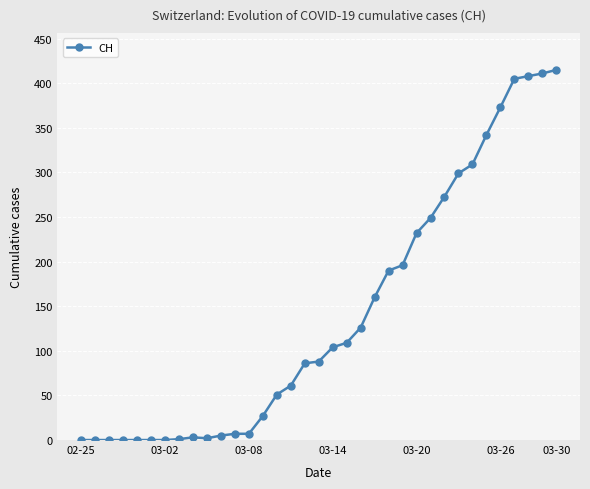

What is the greatest value displayed?

415